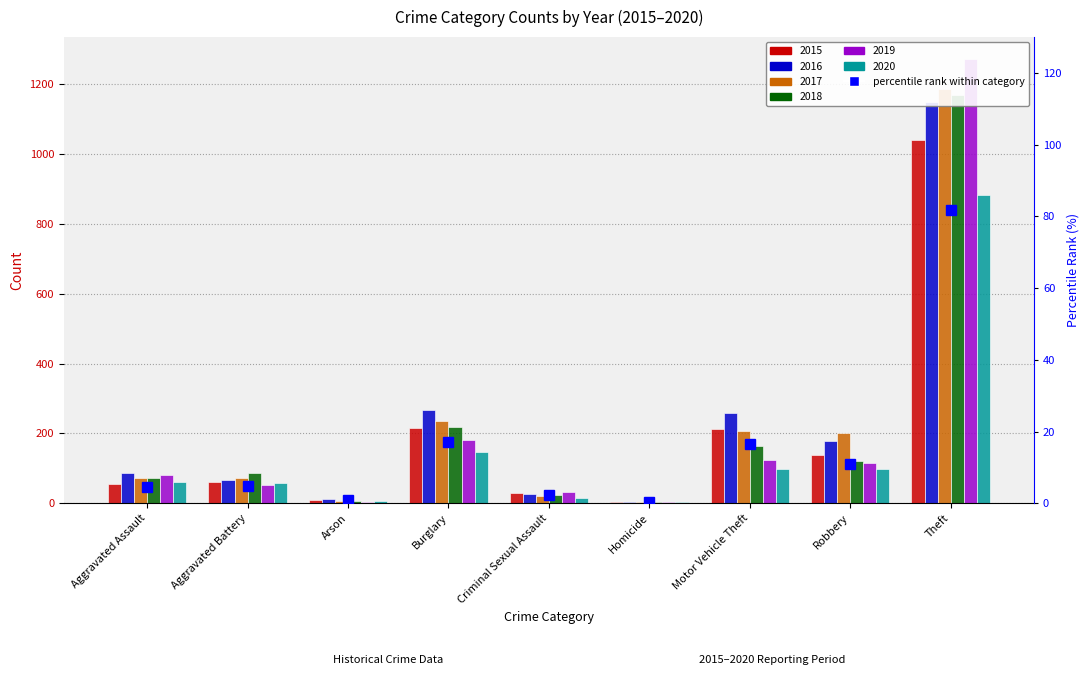

Reading right to left, list all the values displayed in this chart.

81.8	10.9	16.7	0.4	2.3	17.0	0.8	4.7	4.4